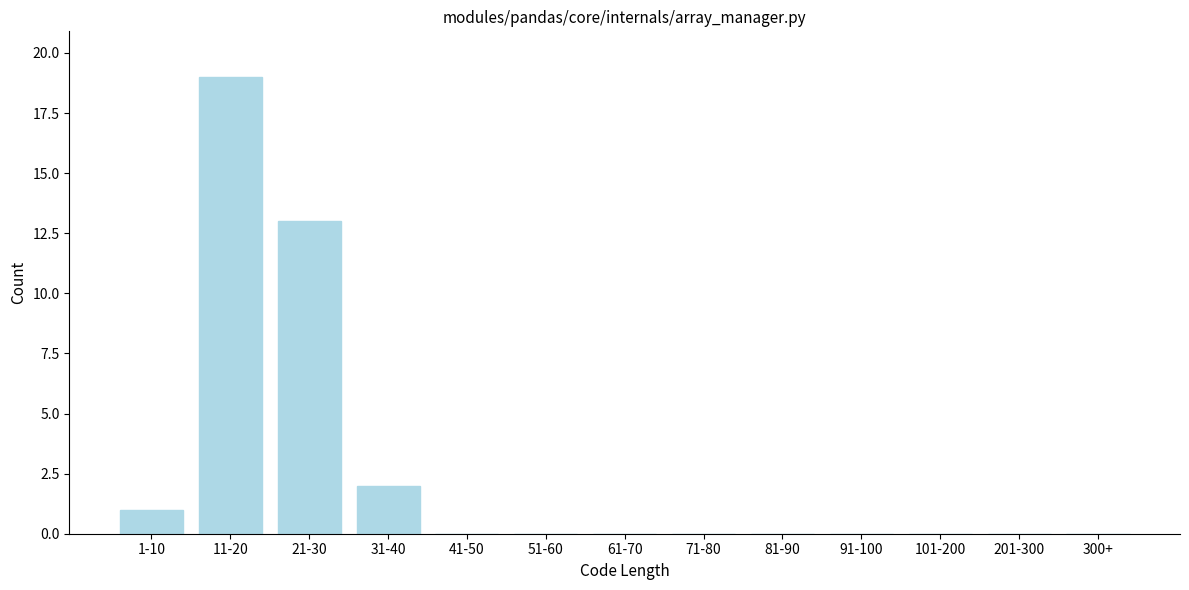

Reading left to right, extract all data points from this chart.

1-10=1	11-20=19	21-30=13	31-40=2	41-50=0	51-60=0	61-70=0	71-80=0	81-90=0	91-100=0	101-200=0	201-300=0	300+=0